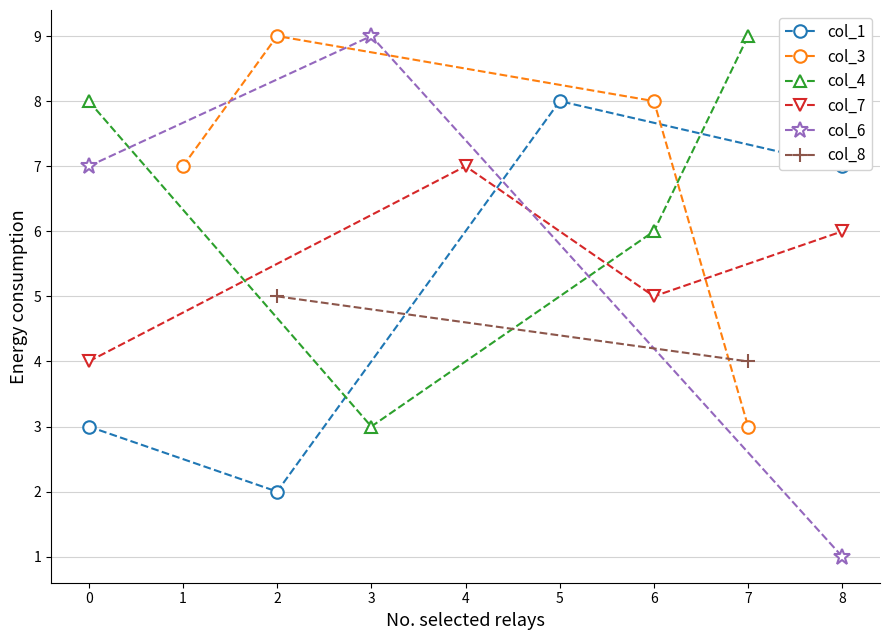

What is the total value across all series at 0?

22